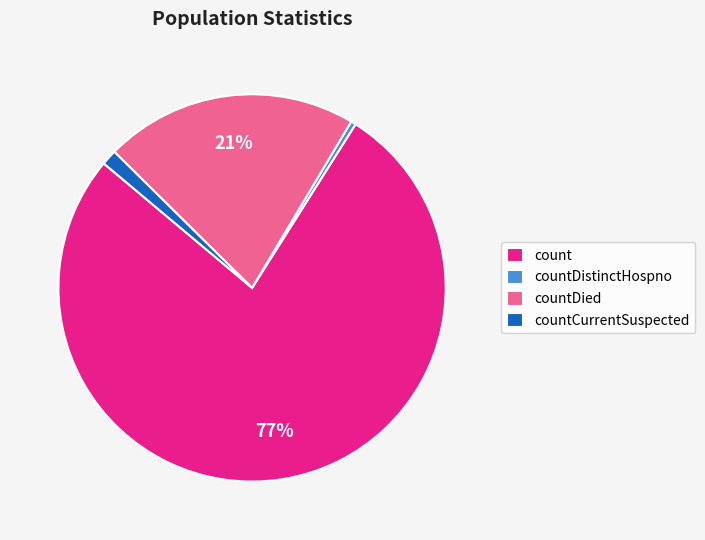

Is it true that count is 86% of the pie?

False